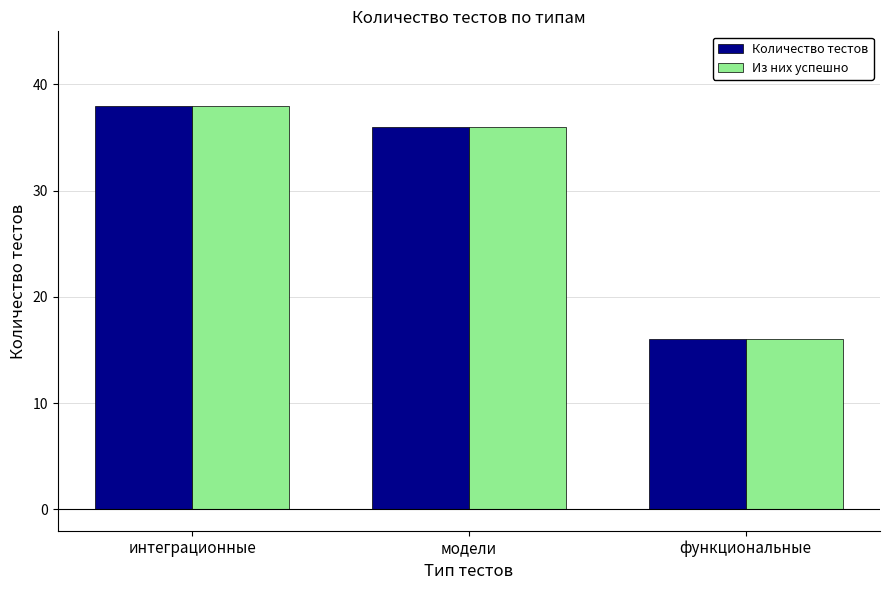

The Из них успешно series shows 24 at интеграционные. True or false?

False